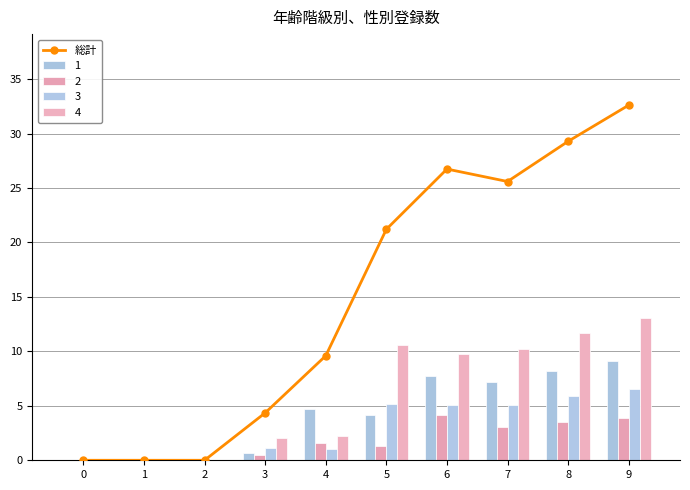

Where is the data nearest to the value 16?

5